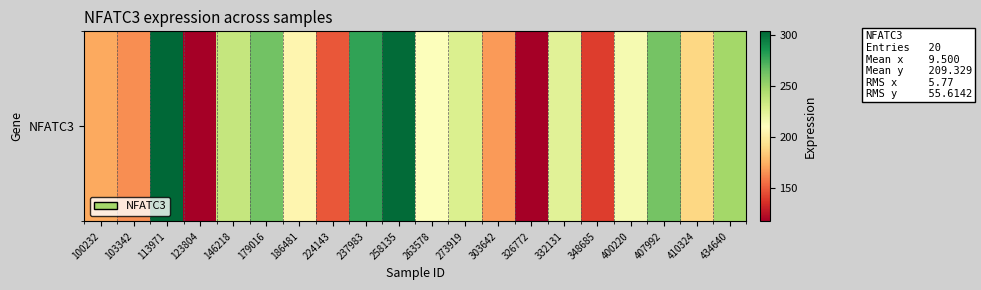

What is the difference between the second highest and second lowest values?

184.5